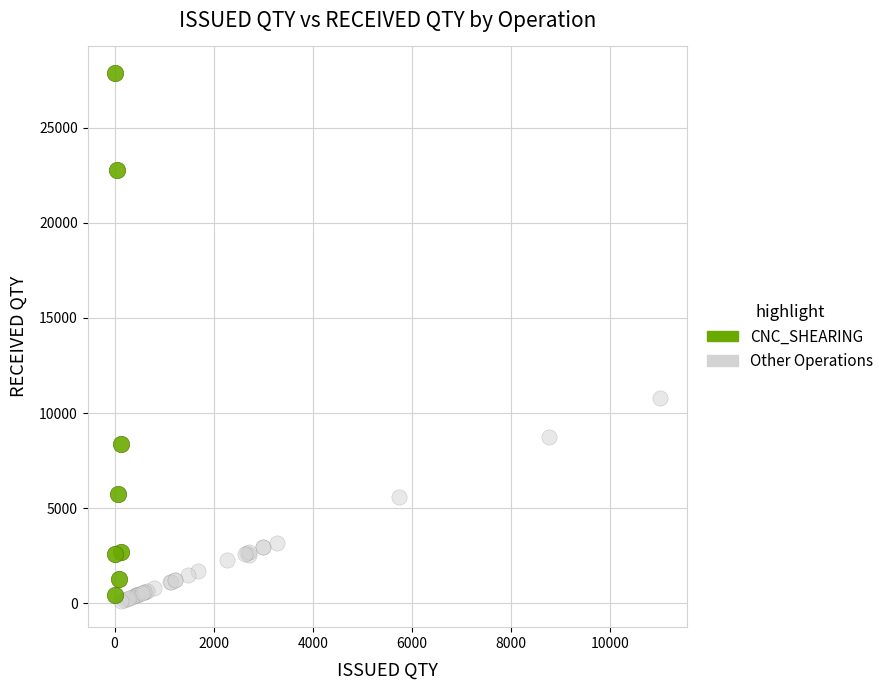

What are all the series names shown in the legend?

CNC_SHEARING, Other Operations